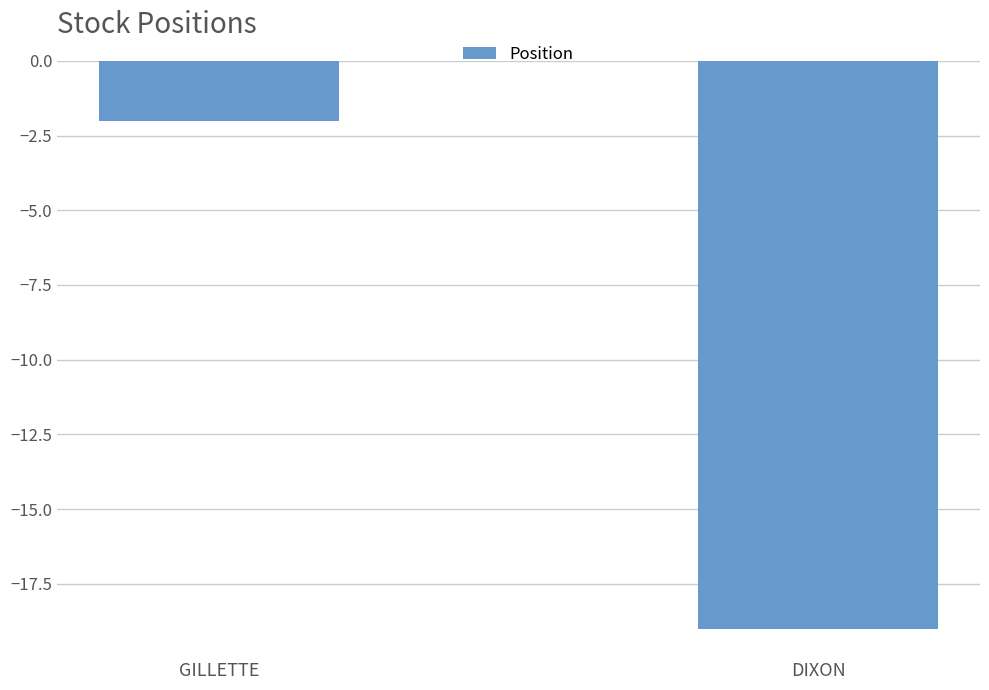

Is it true that the value at DIXON is -19?

True